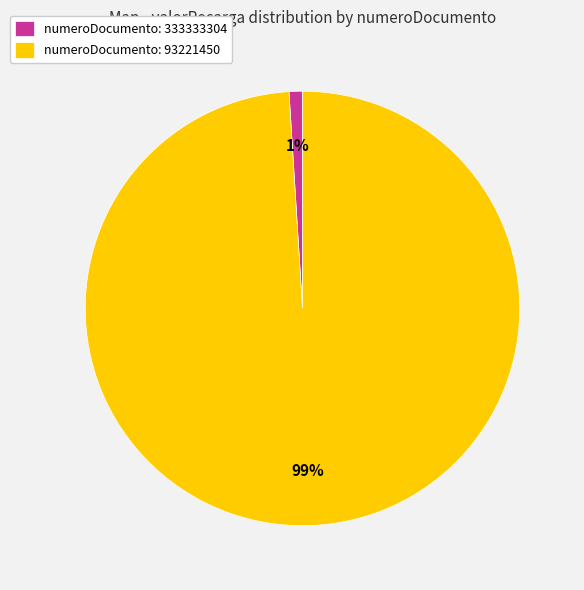

What percentage is the numeroDocumento: 93221450 slice, to the nearest percent?

99%